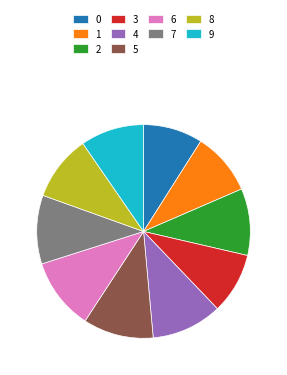

Is it true that 0 is 9% of the pie?

True